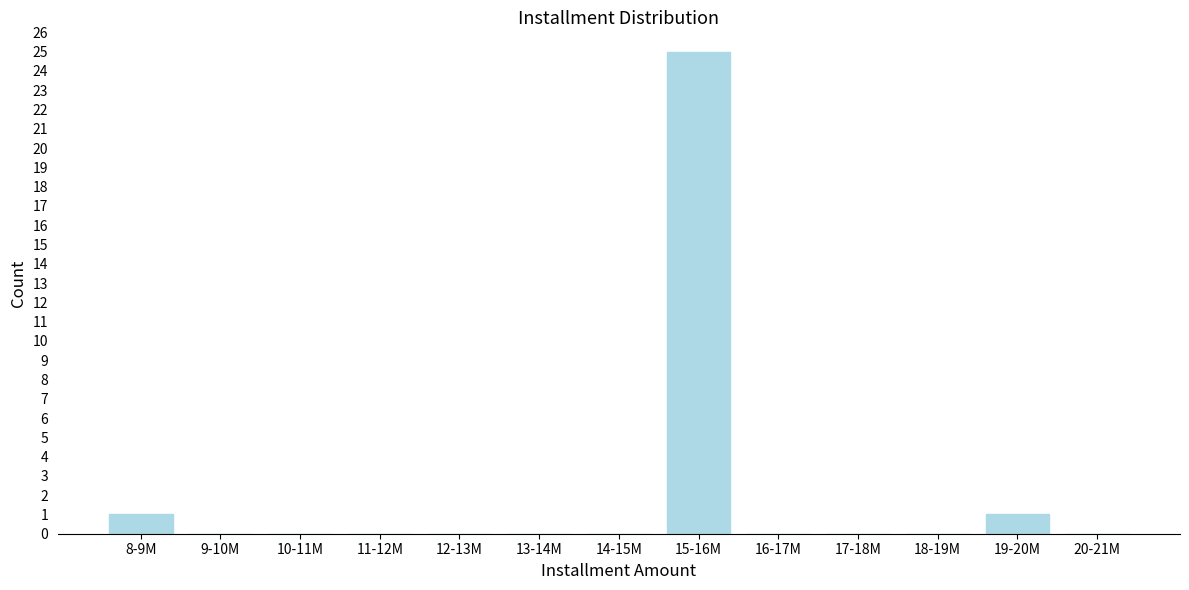

Reading right to left, transcribe all the data shown in this chart.

20-21M=0	19-20M=1	18-19M=0	17-18M=0	16-17M=0	15-16M=25	14-15M=0	13-14M=0	12-13M=0	11-12M=0	10-11M=0	9-10M=0	8-9M=1